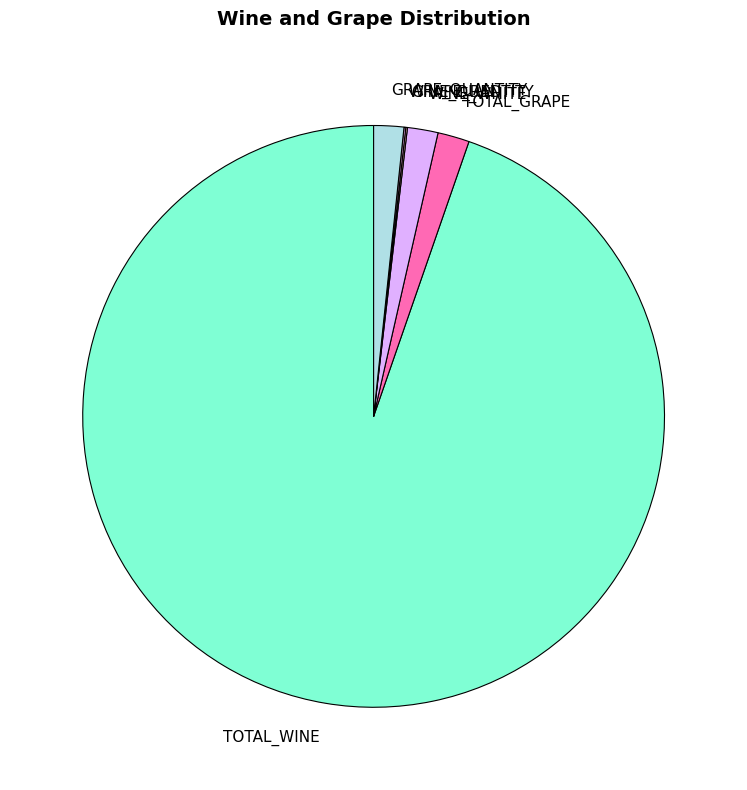

Which category accounts for the majority?

TOTAL_WINE